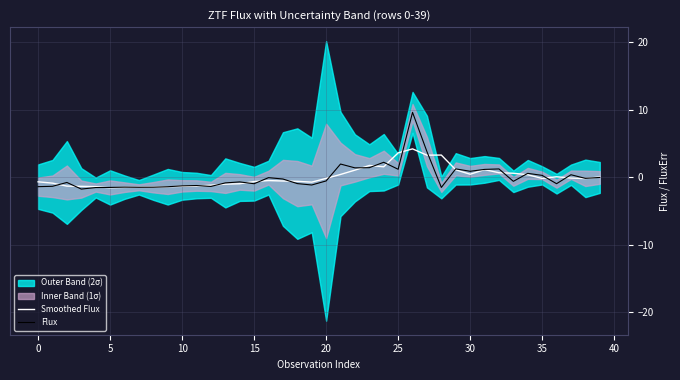

Reading left to right, extract all data points from this chart.

Smoothed Flux: -0.7	-0.9	-1.3	-1.4	-1.4	-1.6	-1.5	-1.5	-1.5	-1.4	-1.4	-1.3	-1.2	-1.0	-1.0	-0.7	-0.5	-0.6	-0.6	-0.7	-0.2	0.4	1.0	1.7	1.5	3.6	4.2	3.3	3.3	1.1	0.4	1.1	0.7	0.6	0.4	-0.2	0.1	-0.1	-0.2	0.0
Flux: -1.4	-1.4	-0.8	-1.8	-1.5	-1.5	-1.5	-1.5	-1.5	-1.4	-1.3	-1.2	-1.4	-0.9	-0.7	-1.0	-0.1	-0.3	-1.0	-1.2	-0.6	1.9	1.4	1.4	2.2	1.2	9.6	3.8	-1.5	1.2	0.9	1.1	1.2	-0.6	0.6	0.3	-1.0	0.4	-0.2	-0.0